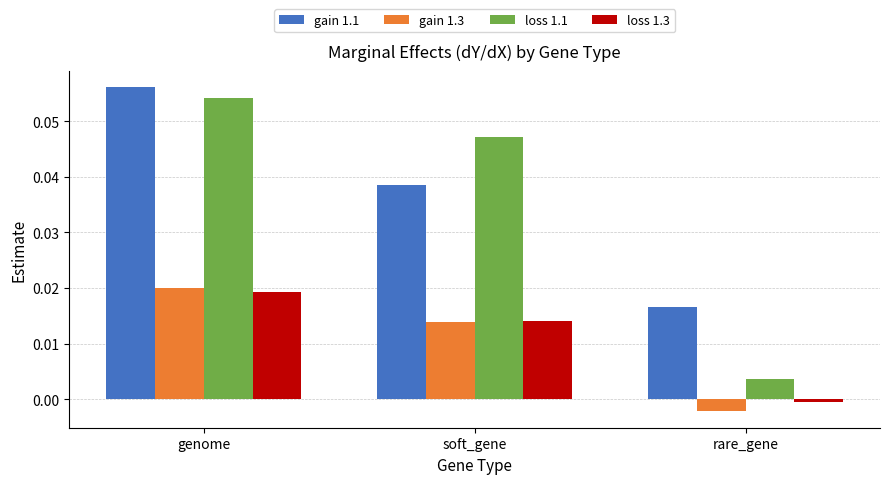

How many data points does each series have?

3